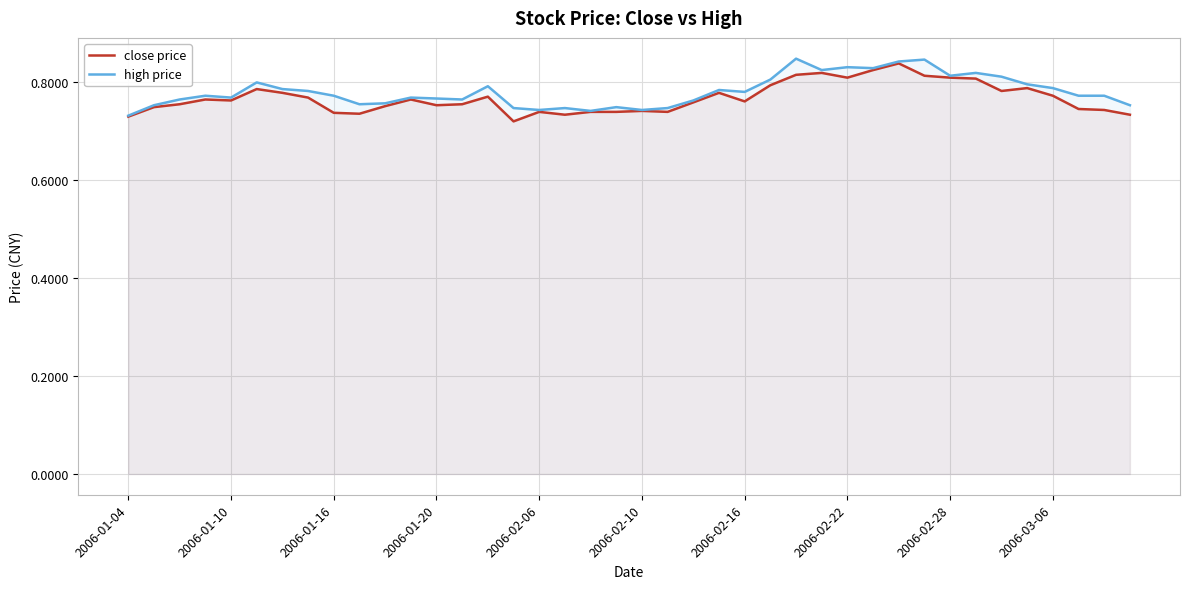

True or false: close price has more than 0 points higher than both neighbors.

True